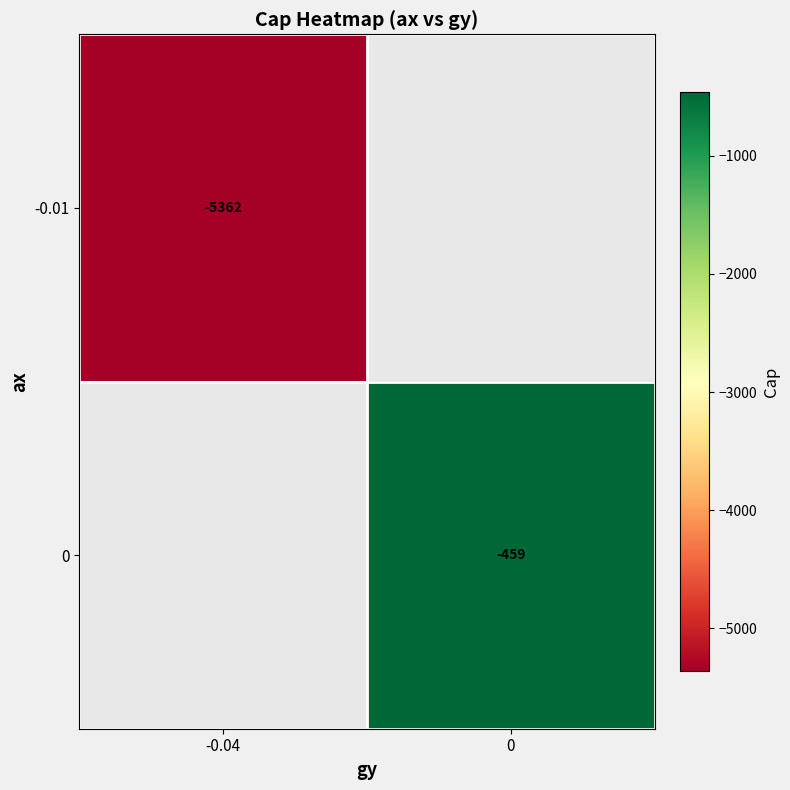

What is the highest value of the row_0 series?

-5362.0